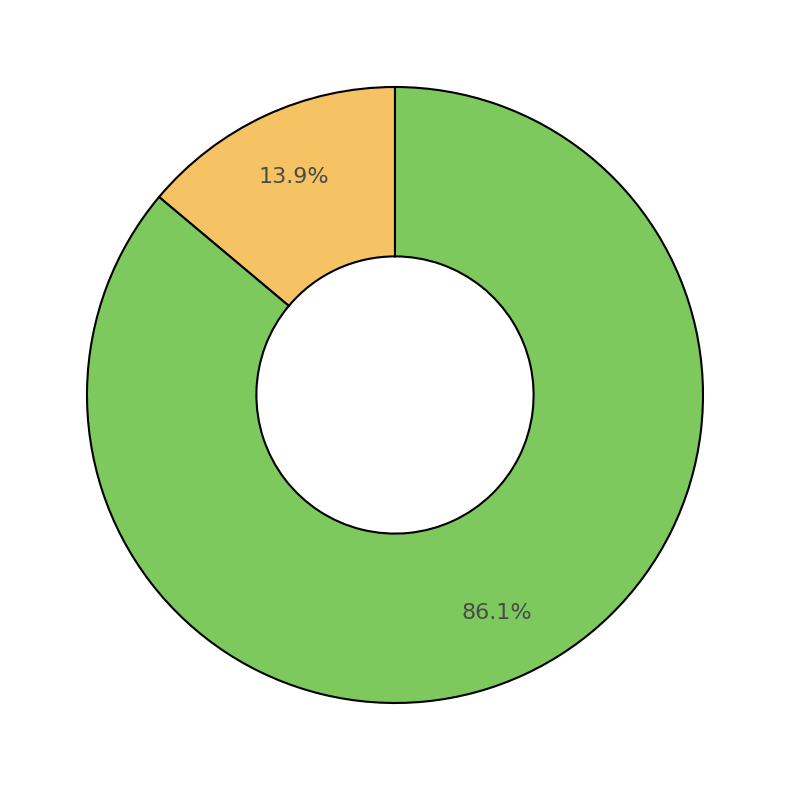

Is there a majority slice in this chart?

Yes